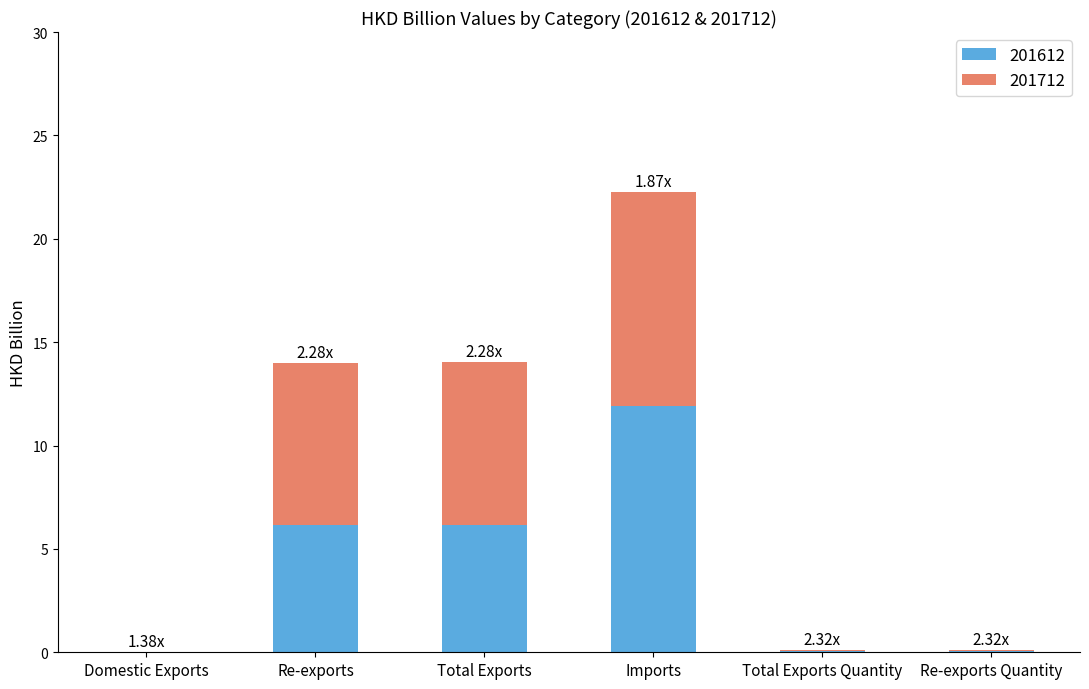

Are the bars grouped side by side (vs. stacked)?

No